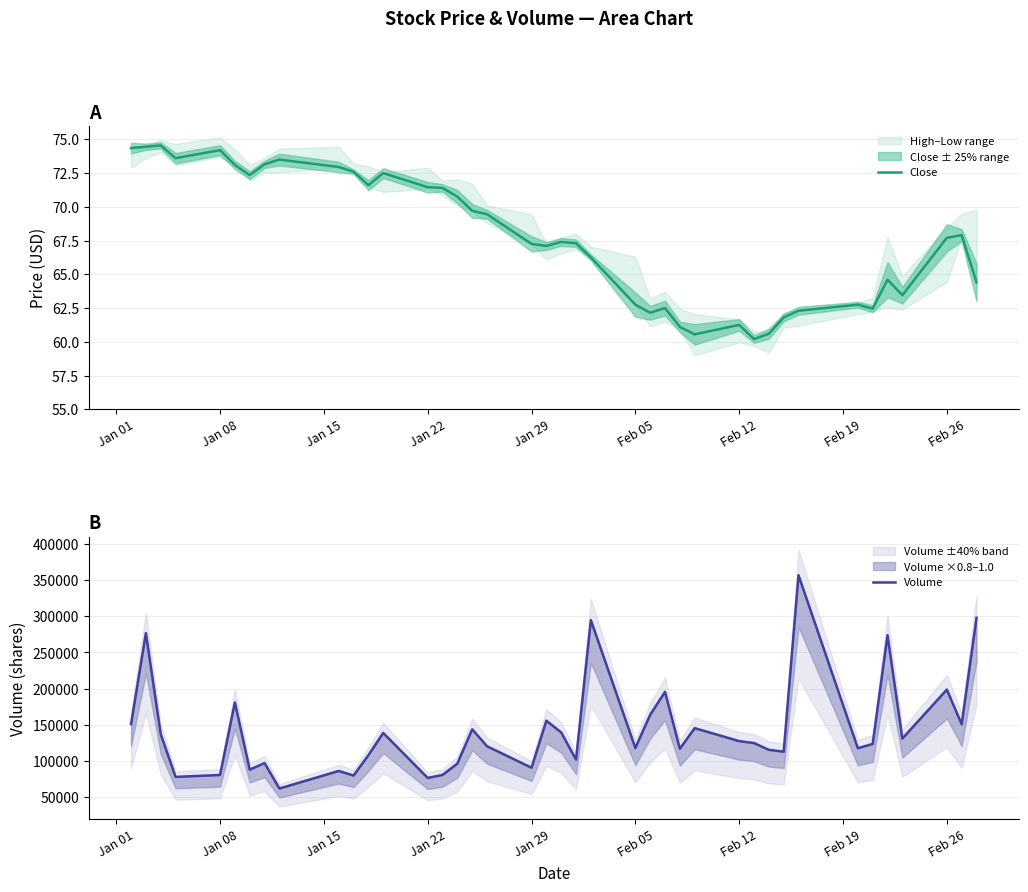

The Close series shows 43.2 at Feb 05. True or false?

False